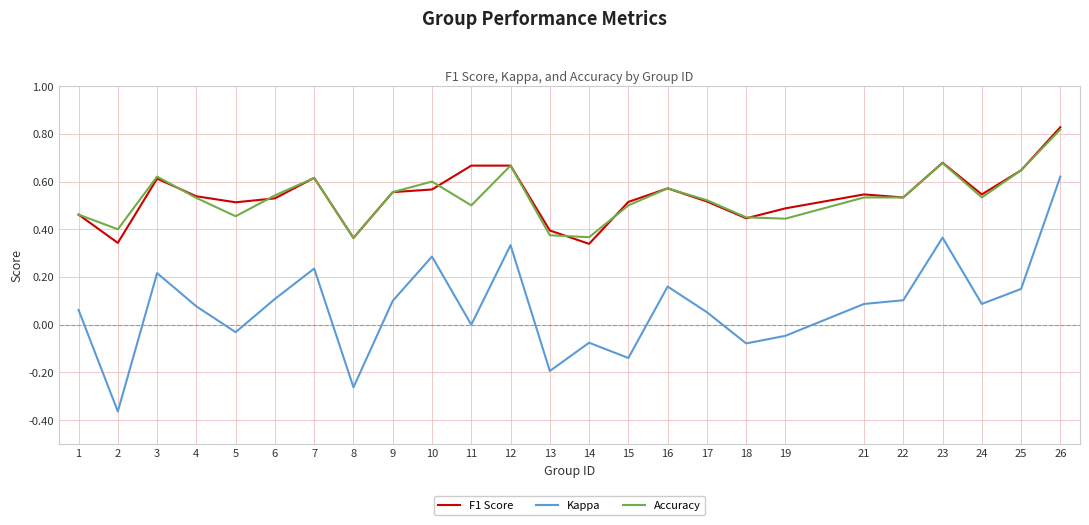

Which category has the highest value across all series?

26